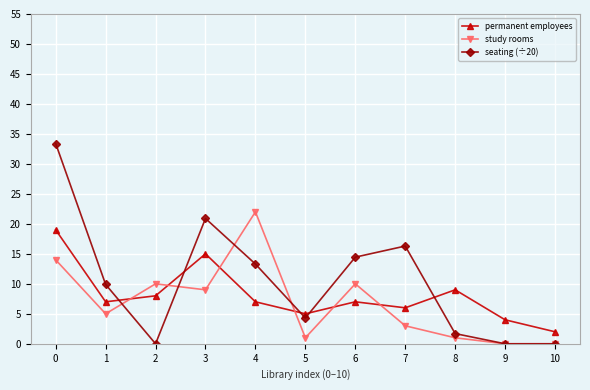

True or false: seating (÷20) has a value of 13.3 at 4.

True